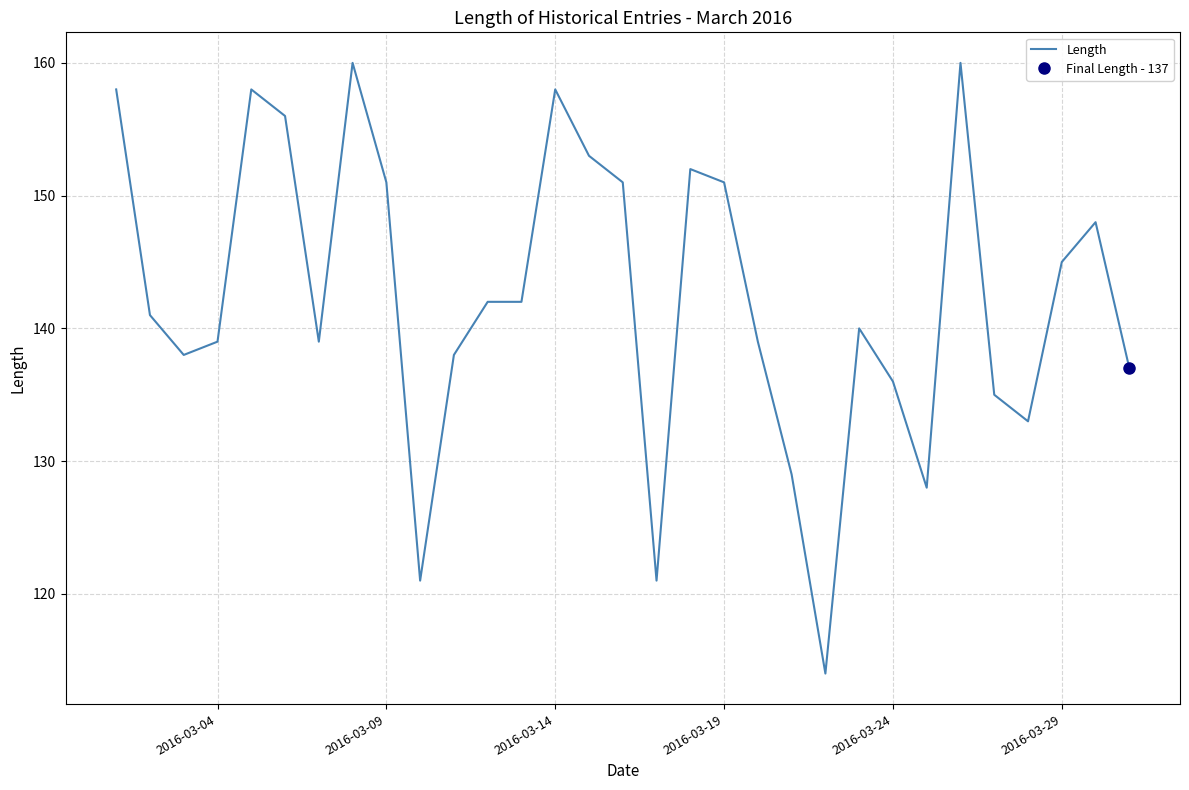

What is the highest value of the Length series?

160